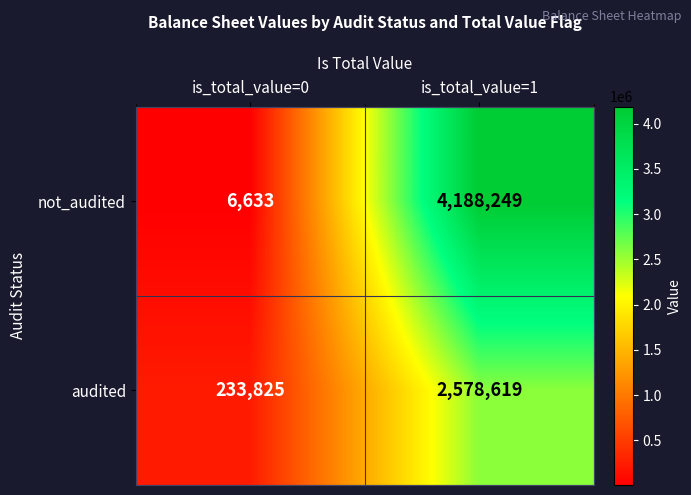

Is it true that audited equals 2578619 at is_total_value=1?

True